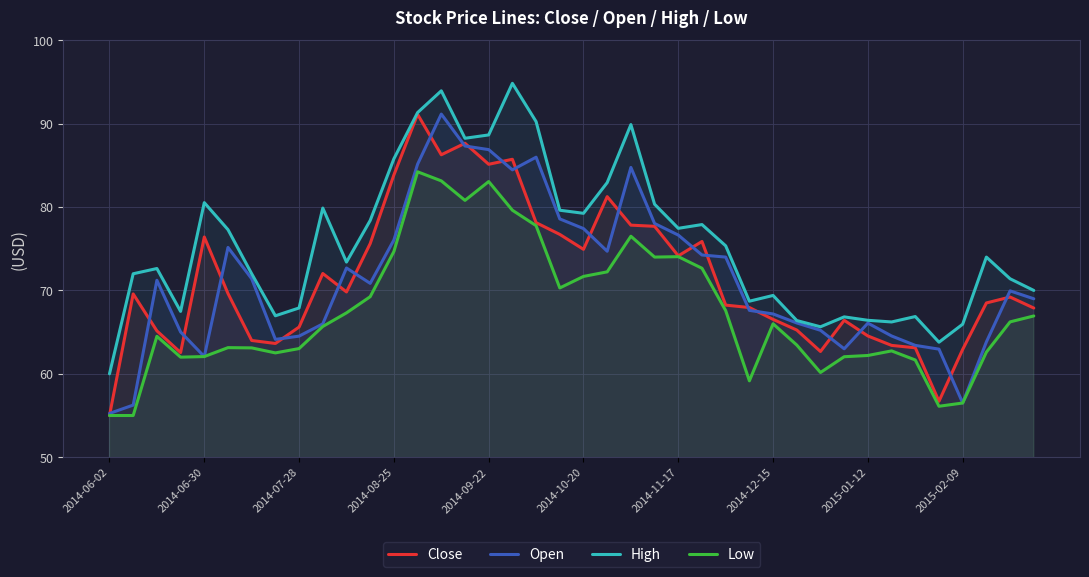

List the series in order of their peak value, highest first.

High, Open, Close, Low